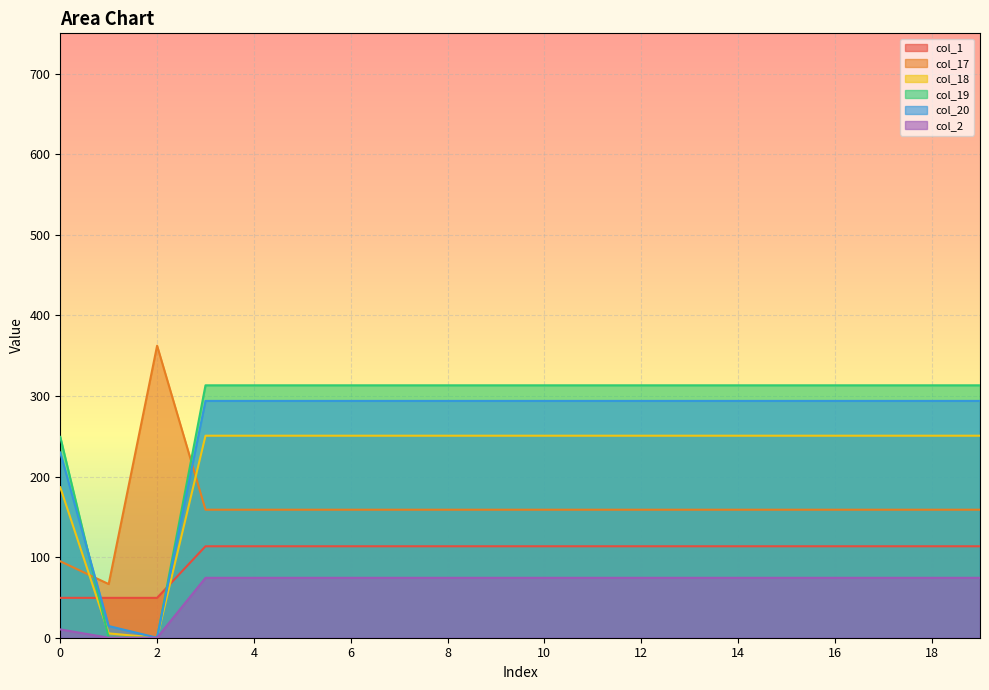

Reading left to right, transcribe all the data shown in this chart.

col_1: 0=49.5	1=49.5	2=49.5	3=113.5	4=113.5	5=113.5	6=113.5	7=113.5	8=113.5	9=113.5	10=113.5	11=113.5	12=113.5	13=113.5	14=113.5	15=113.5	16=113.5	17=113.5	18=113.5	19=113.5
col_17: 0=94.8	1=66.6	2=362.4	3=158.8	4=158.8	5=158.8	6=158.8	7=158.8	8=158.8	9=158.8	10=158.8	11=158.8	12=158.8	13=158.8	14=158.8	15=158.8	16=158.8	17=158.8	18=158.8	19=158.8
col_18: 0=186.7	1=5.4	2=0.0	3=250.7	4=250.7	5=250.7	6=250.7	7=250.7	8=250.7	9=250.7	10=250.7	11=250.7	12=250.7	13=250.7	14=250.7	15=250.7	16=250.7	17=250.7	18=250.7	19=250.7
col_19: 0=249.2	1=0.2	2=0.0	3=313.2	4=313.2	5=313.2	6=313.2	7=313.2	8=313.2	9=313.2	10=313.2	11=313.2	12=313.2	13=313.2	14=313.2	15=313.2	16=313.2	17=313.2	18=313.2	19=313.2
col_20: 0=229.9	1=14.5	2=0.0	3=293.9	4=293.9	5=293.9	6=293.9	7=293.9	8=293.9	9=293.9	10=293.9	11=293.9	12=293.9	13=293.9	14=293.9	15=293.9	16=293.9	17=293.9	18=293.9	19=293.9
col_2: 0=10.3	1=0.0	2=0.0	3=74.3	4=74.3	5=74.3	6=74.3	7=74.3	8=74.3	9=74.3	10=74.3	11=74.3	12=74.3	13=74.3	14=74.3	15=74.3	16=74.3	17=74.3	18=74.3	19=74.3